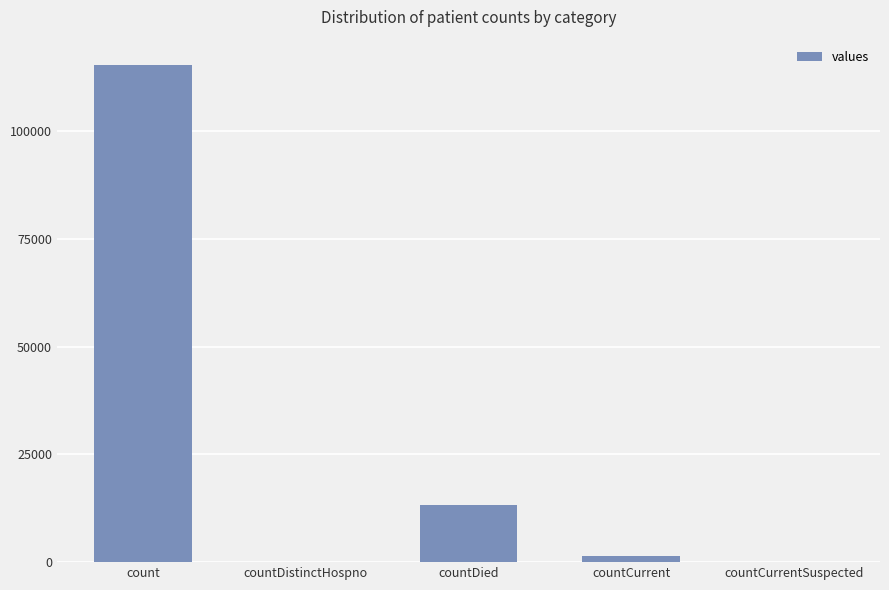

True or false: the data shows 0 at countDistinctHospno.

True